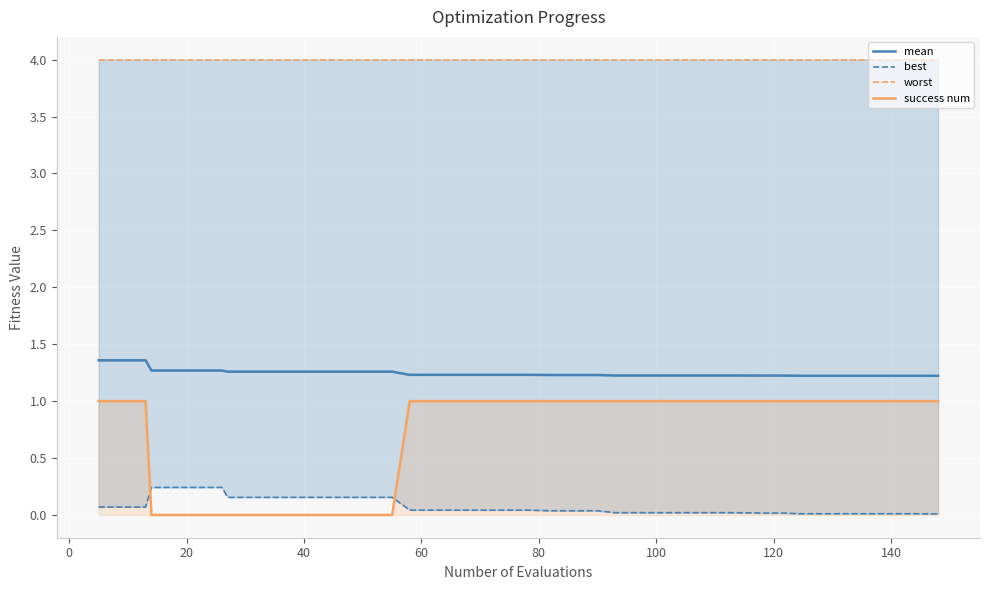

True or false: mean and worst intersect in this chart.

False